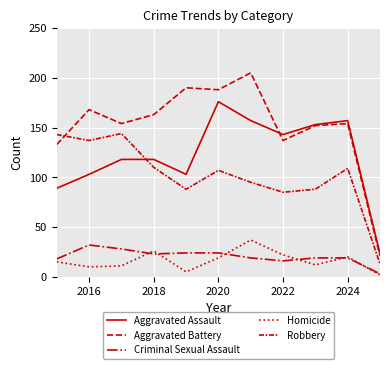

Does the chart have visible grid lines?

Yes